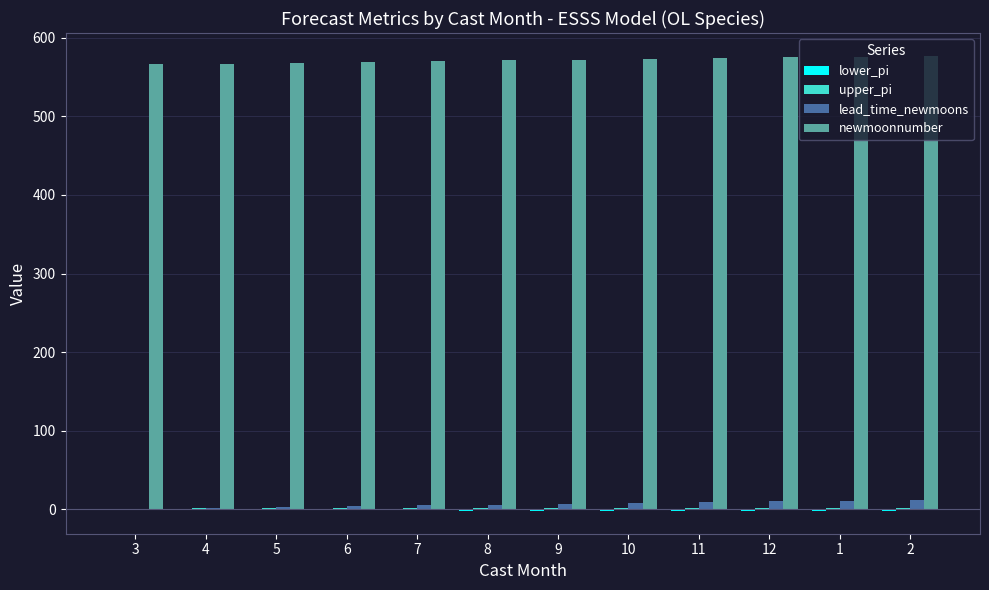

Which series has the largest total across all categories?

newmoonnumber